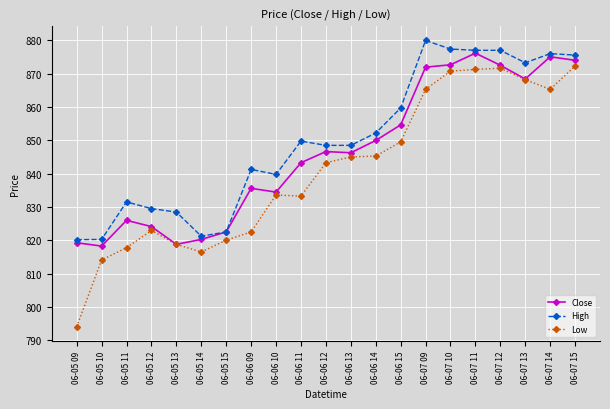

True or false: High has a value of 211.0 at 06-07 10.

False